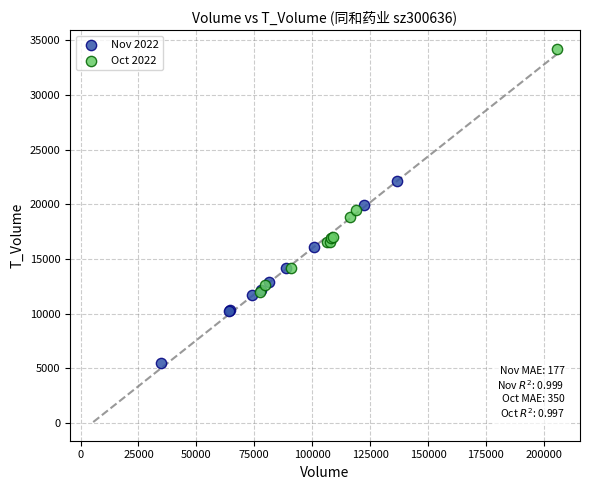

Which series reaches the maximum Y coordinate?

Oct 2022